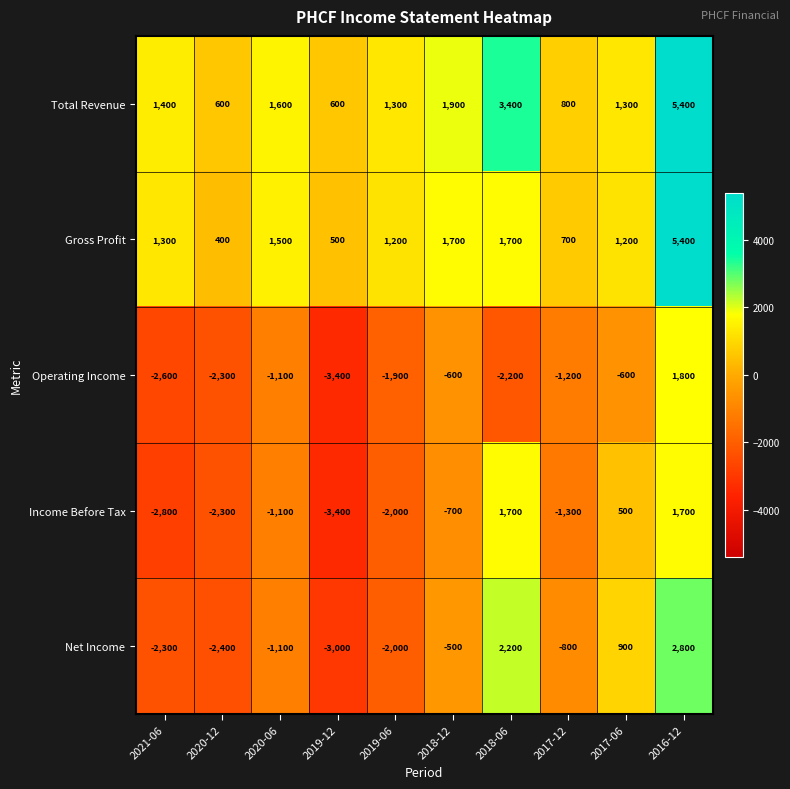

Which series changed the most between 2019-12 and 2019-06?

Operating Income